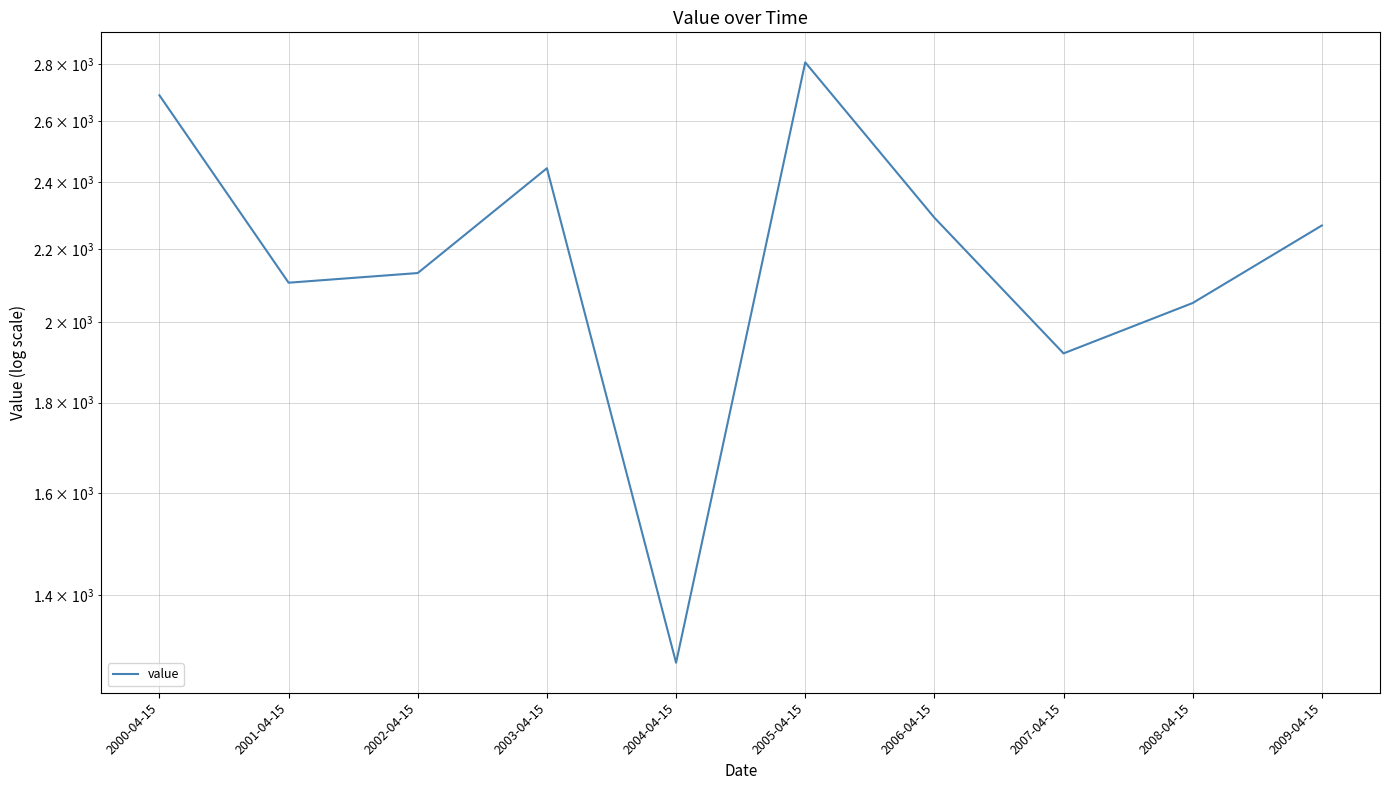

What is the change in value from 2001-04-15 to 2006-04-15?

+186.4